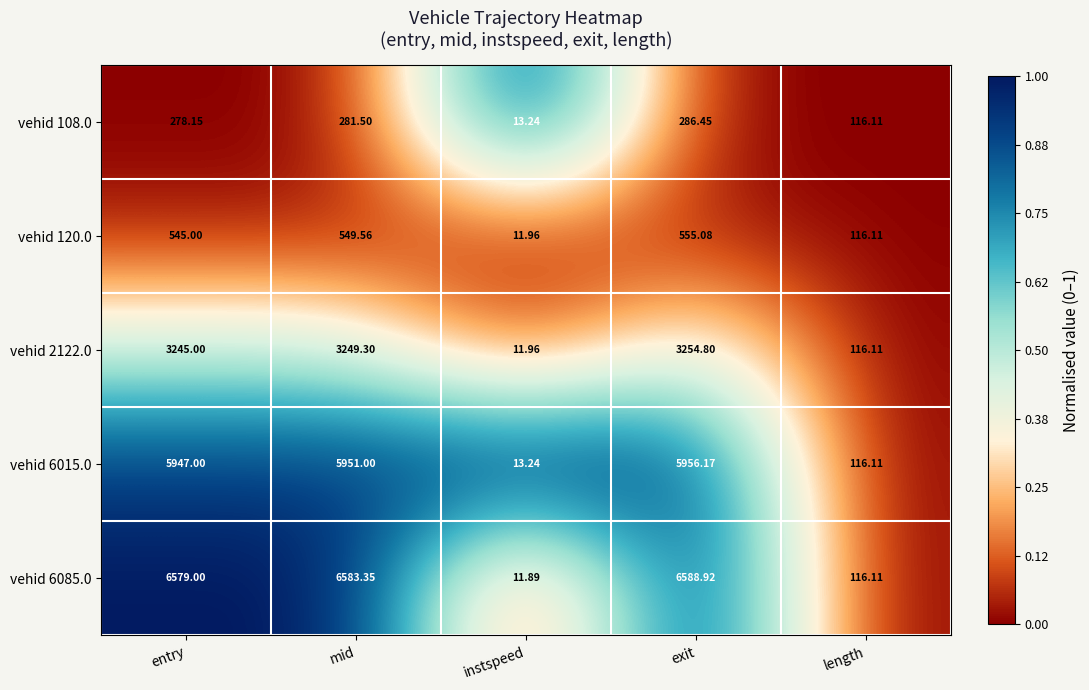

Where does the vehid 108.0 series first go above 278?

entry